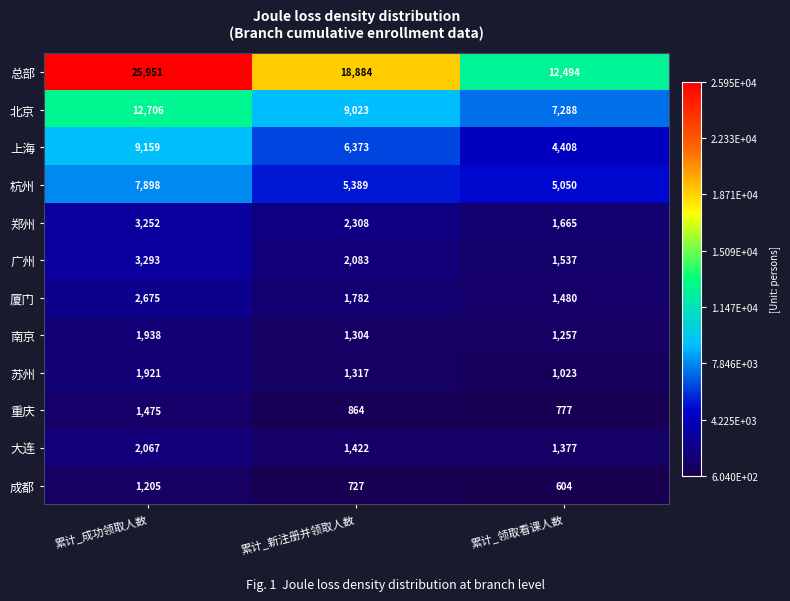

What is the minimum value shown in the chart?

604